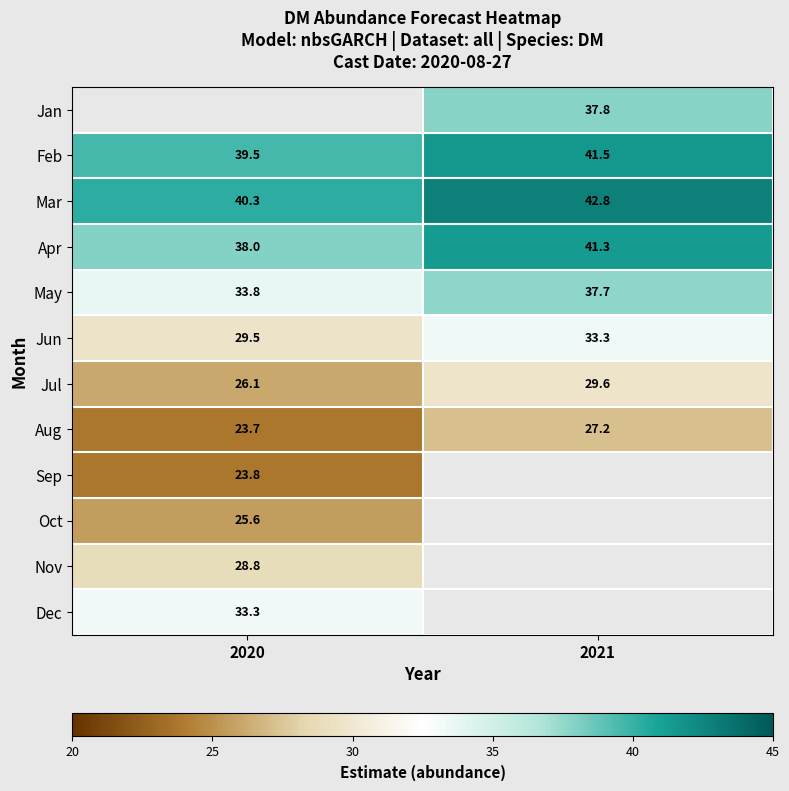

Between 2020 and 2021, which is larger?

2021